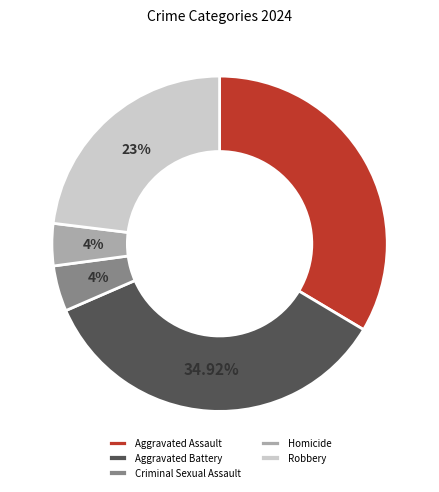

How many segments does this pie chart have?

5